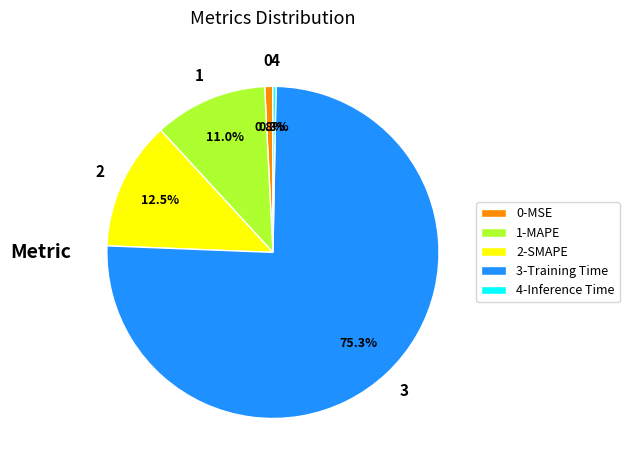

What portion of the pie excludes 1-MAPE?

89.0%